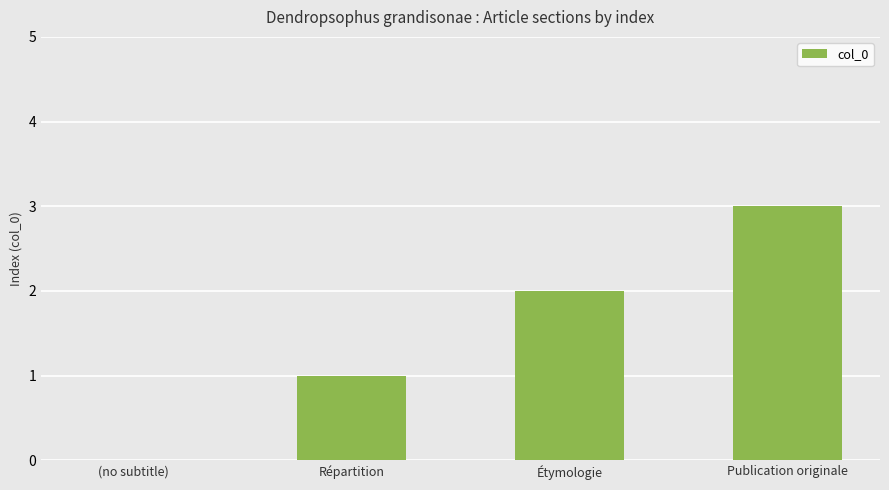

Are the bars grouped side by side (vs. stacked)?

No